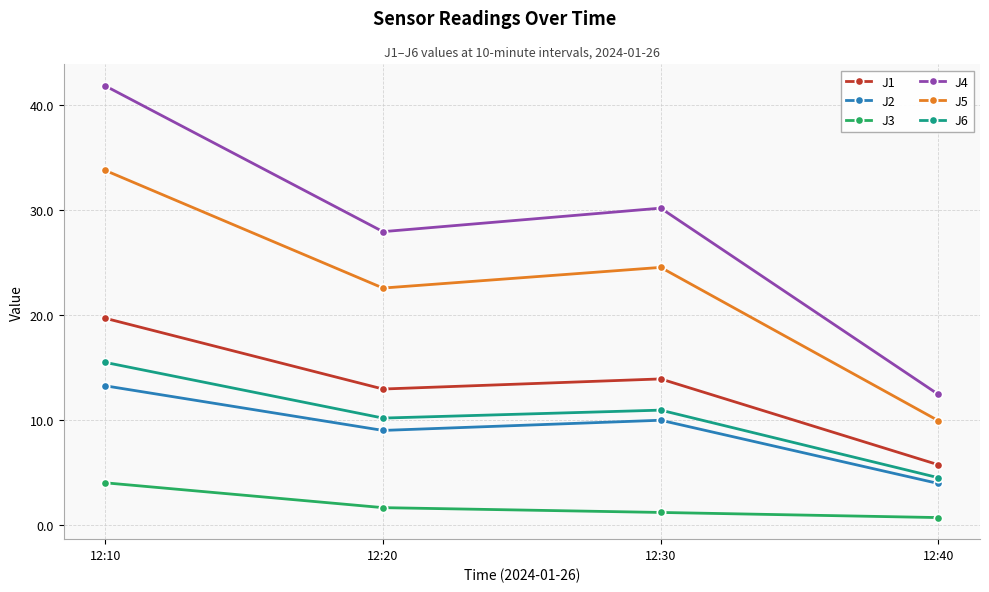

True or false: J4 and J3 intersect in this chart.

False